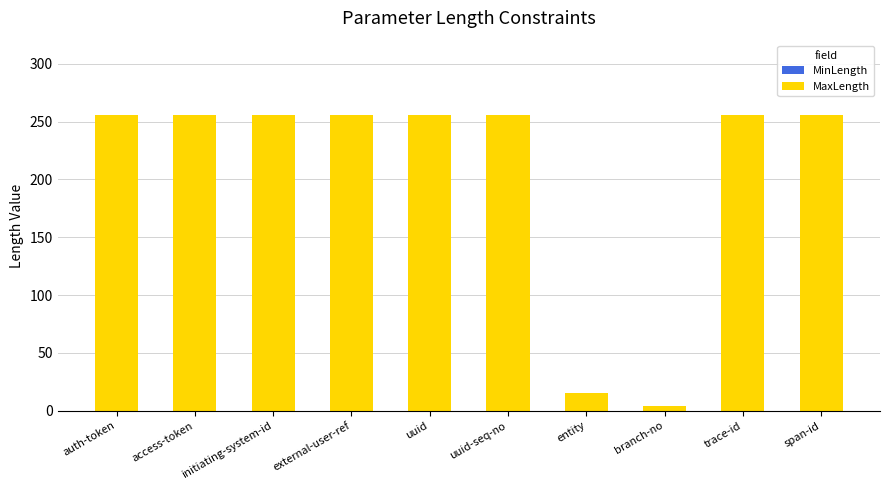

How many data points does each series have?

10